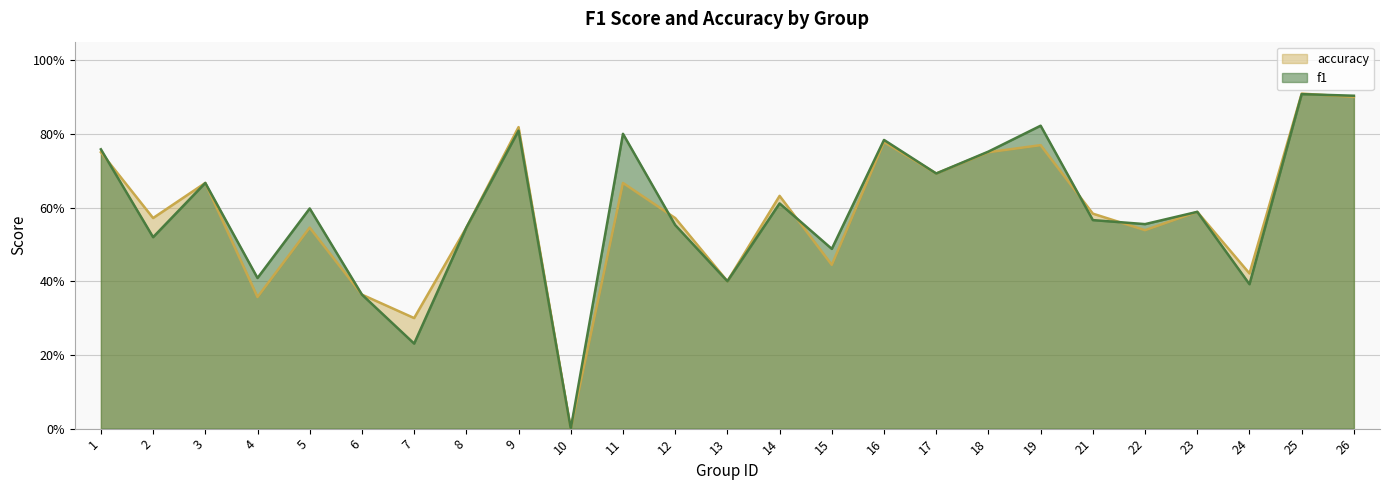

What is the sum of all accuracy values?

14.6